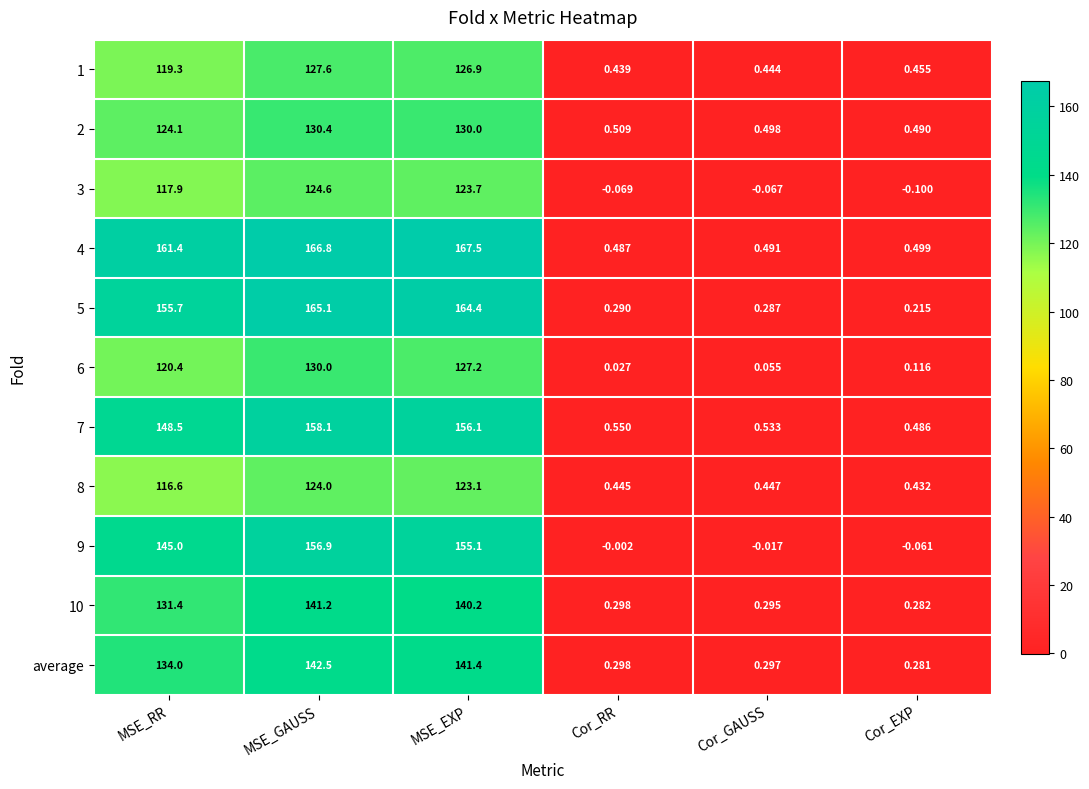

At which label does 3 first exceed 117?

MSE_RR